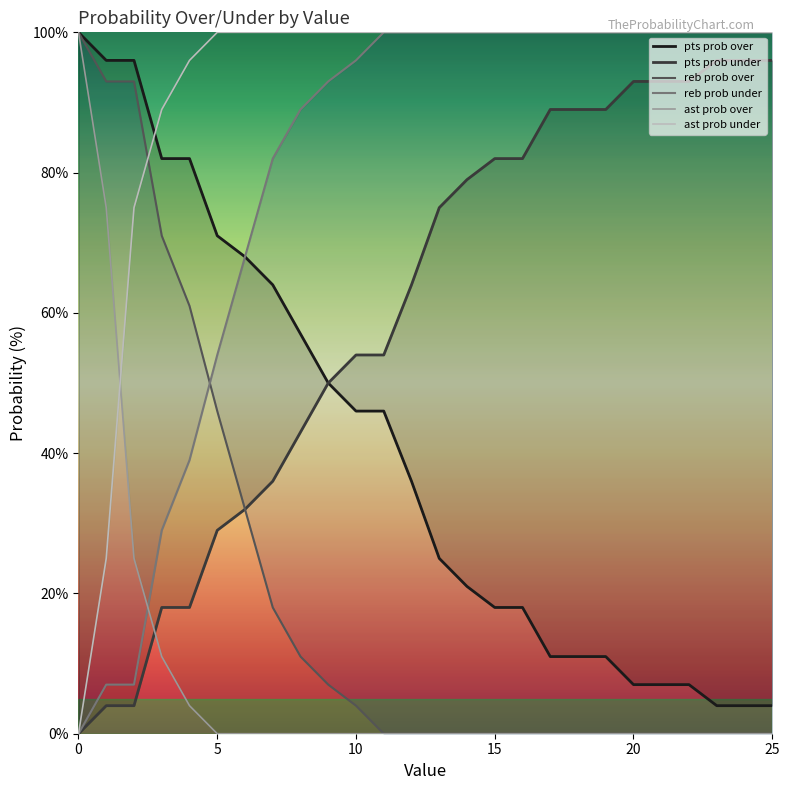

True or false: ast prob under has more than 1 points higher than both neighbors.

False